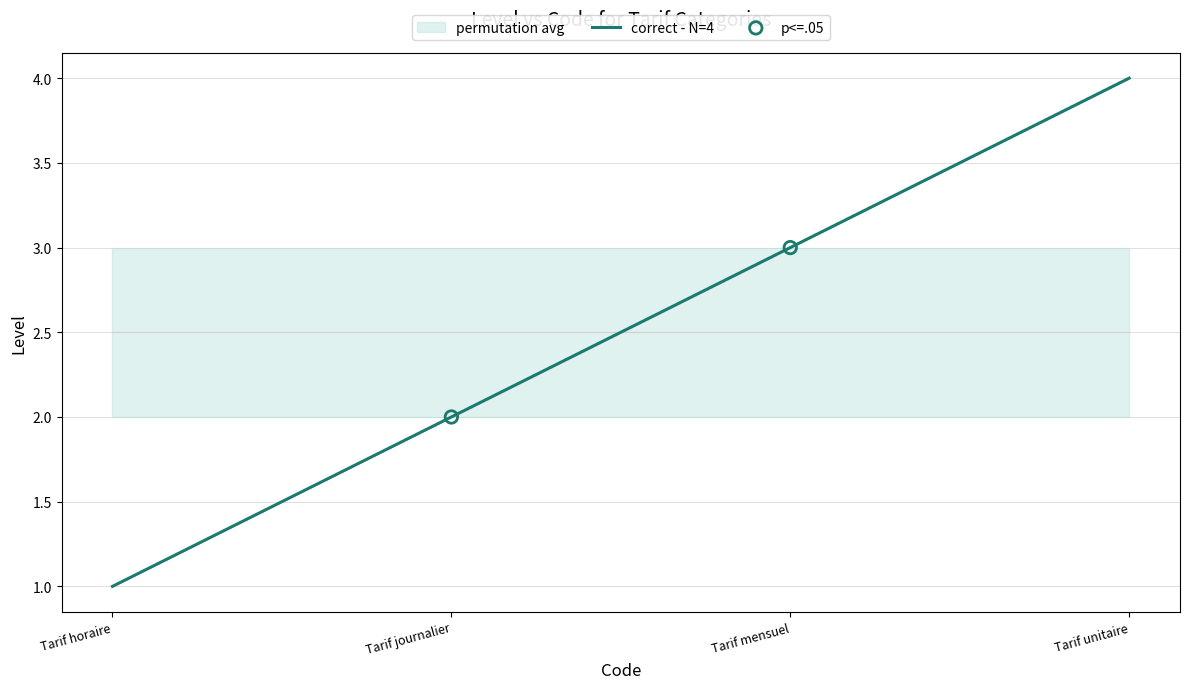

True or false: correct - N=4 has more than 1 interior local peaks.

False